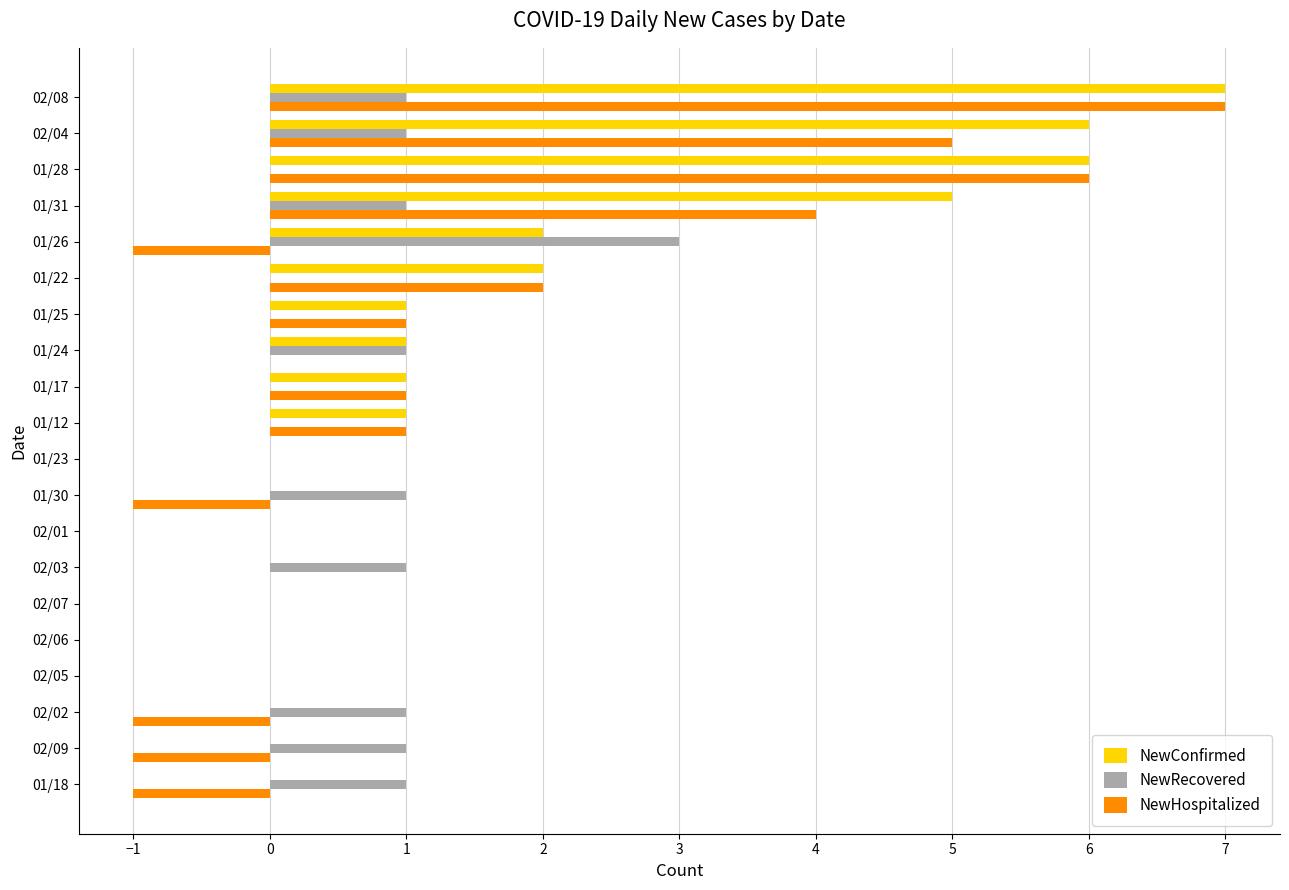

Is the value of NewConfirmed at 02/08 greater than the value of NewHospitalized at 01/31?

Yes